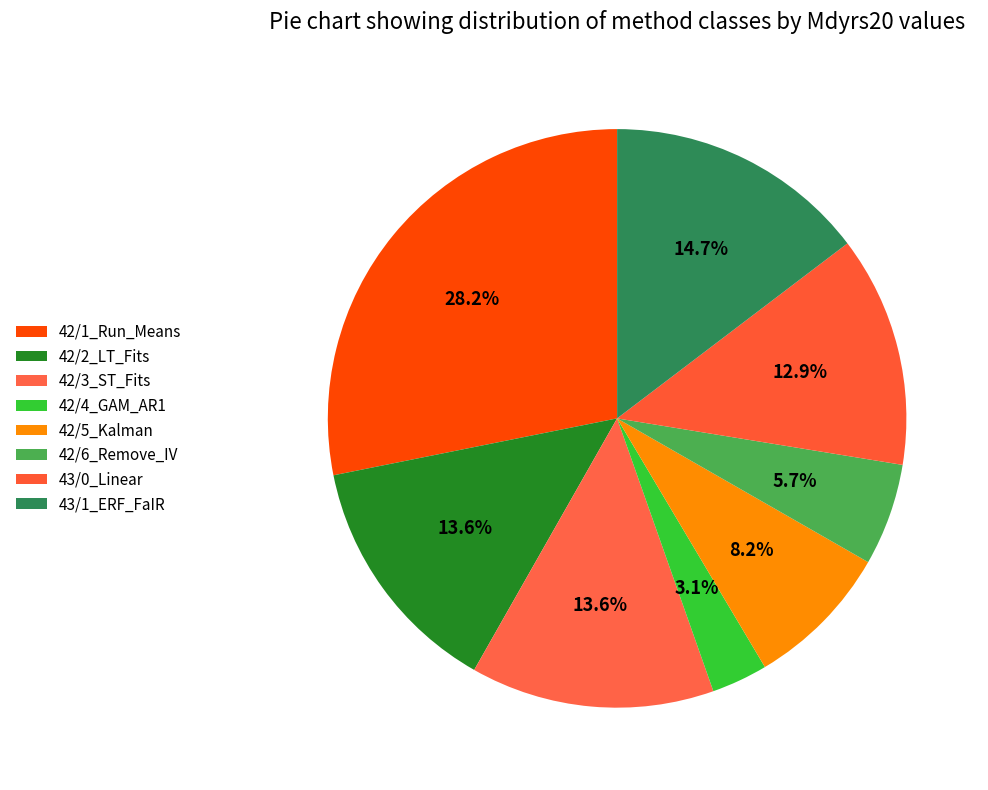

Is it true that 42/3_ST_Fits is 26% of the pie?

False